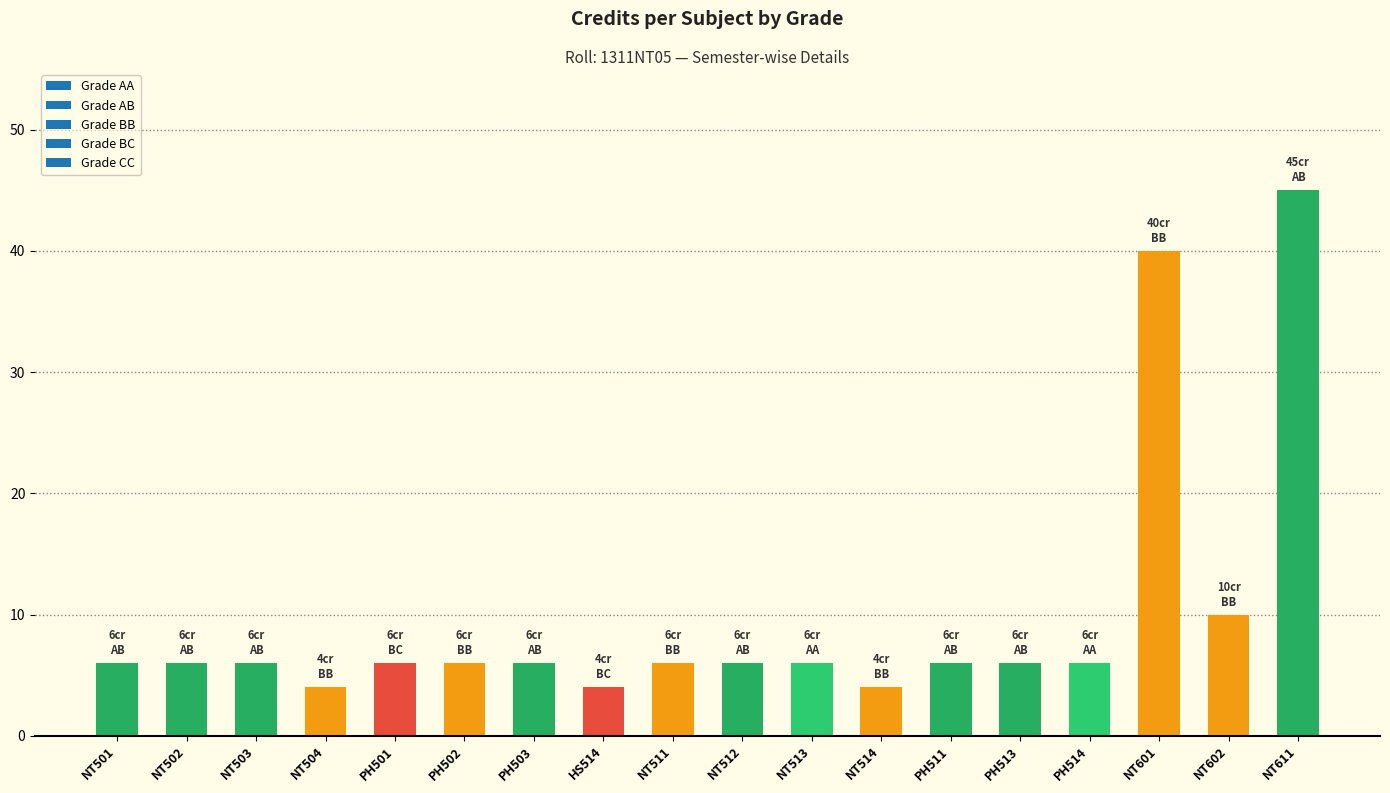

What is the difference between the second highest and second lowest values?

36